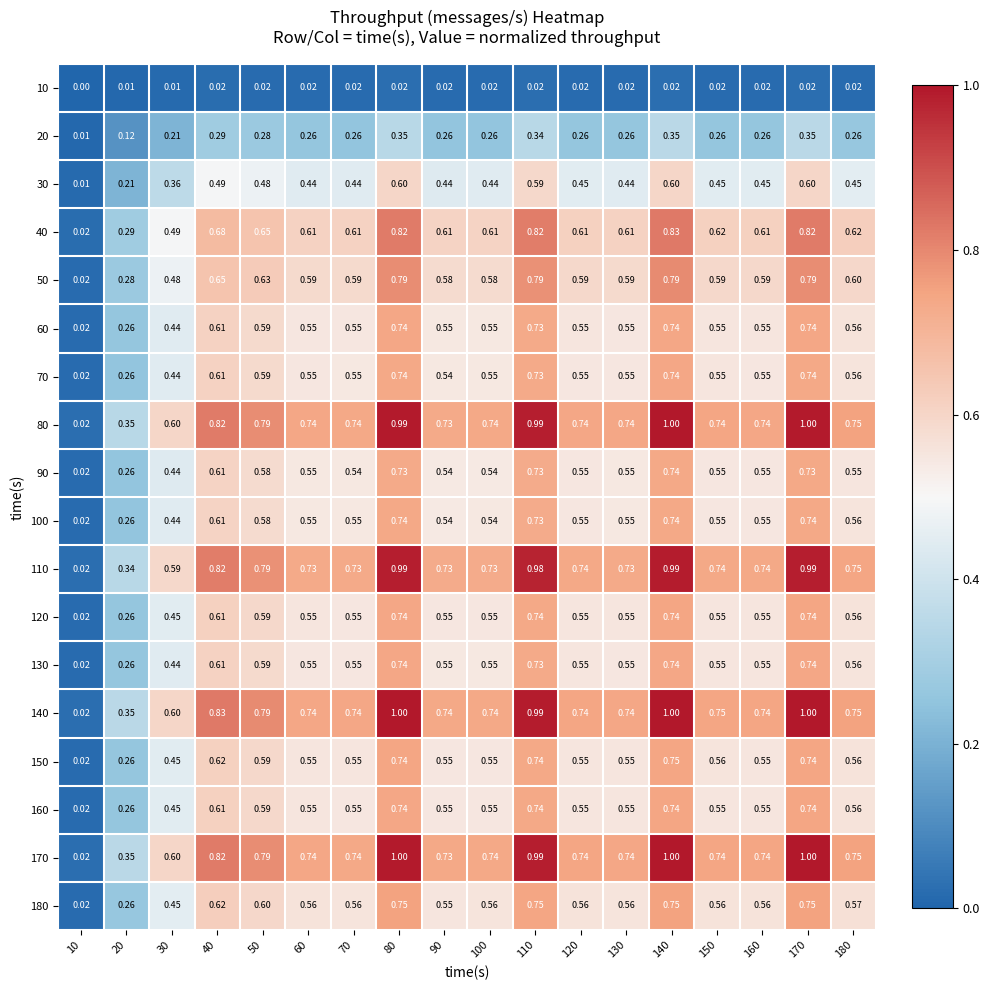

Is the value of 110 at 80 greater than the value of 170 at 150?

Yes